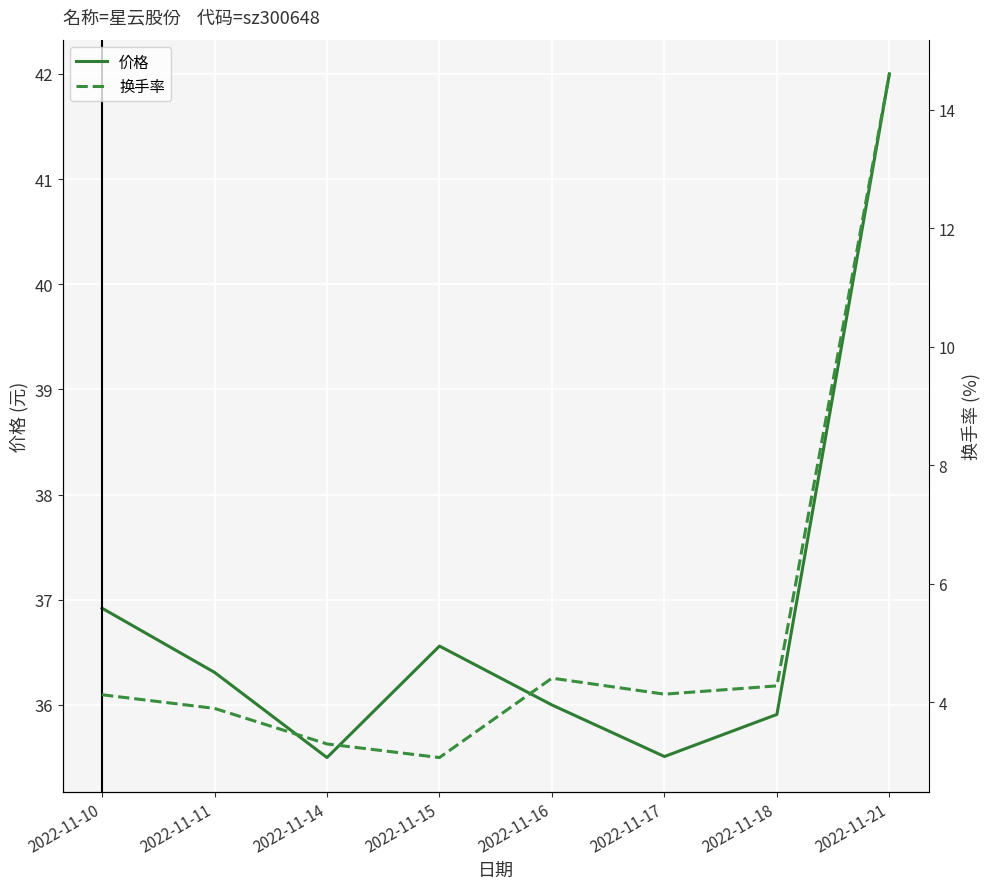

What is the greatest value displayed?

42.0